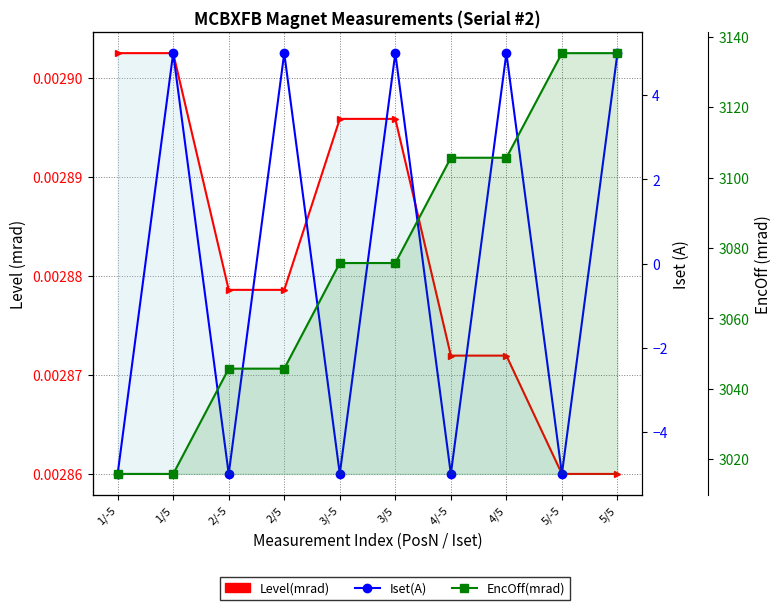

What is the total value across all series at 4/5?

3110.6